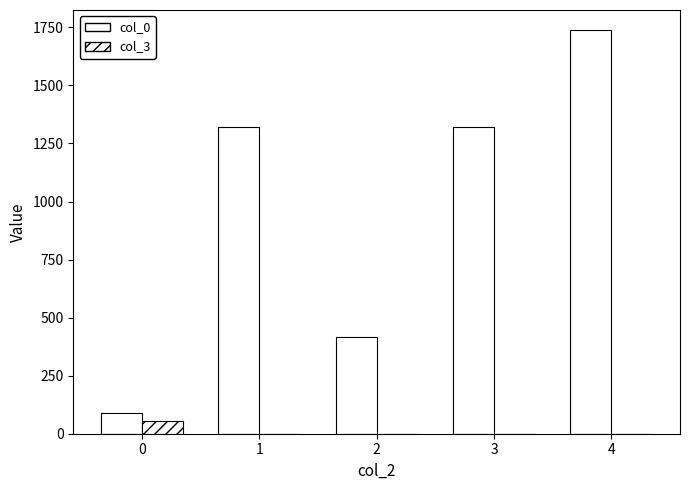

What is the value of the col_3 bar at the 1st from the left?

55